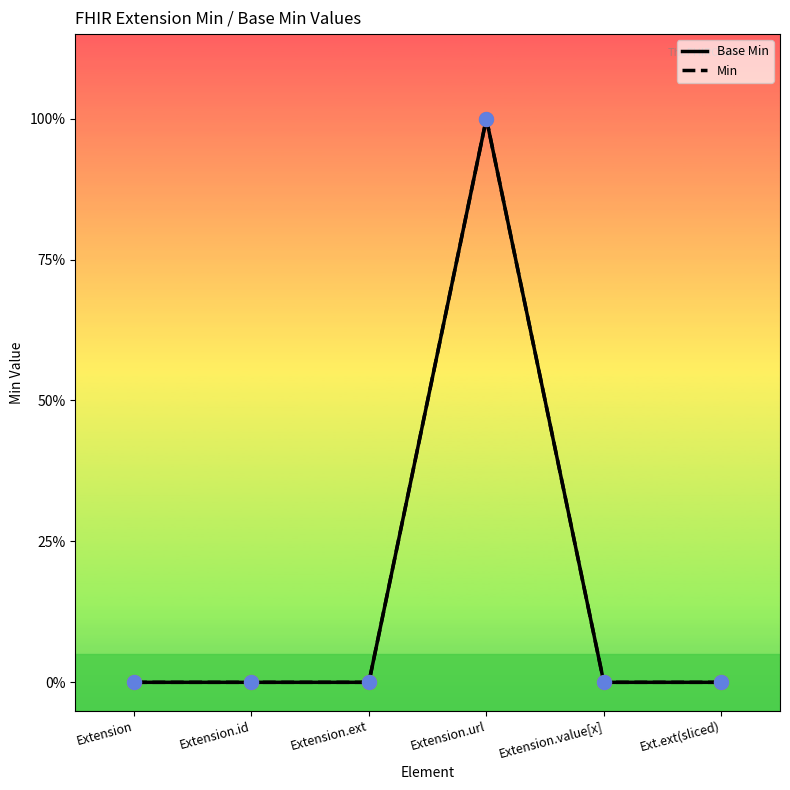

At which category is the sum across all series the highest?

Extension.url